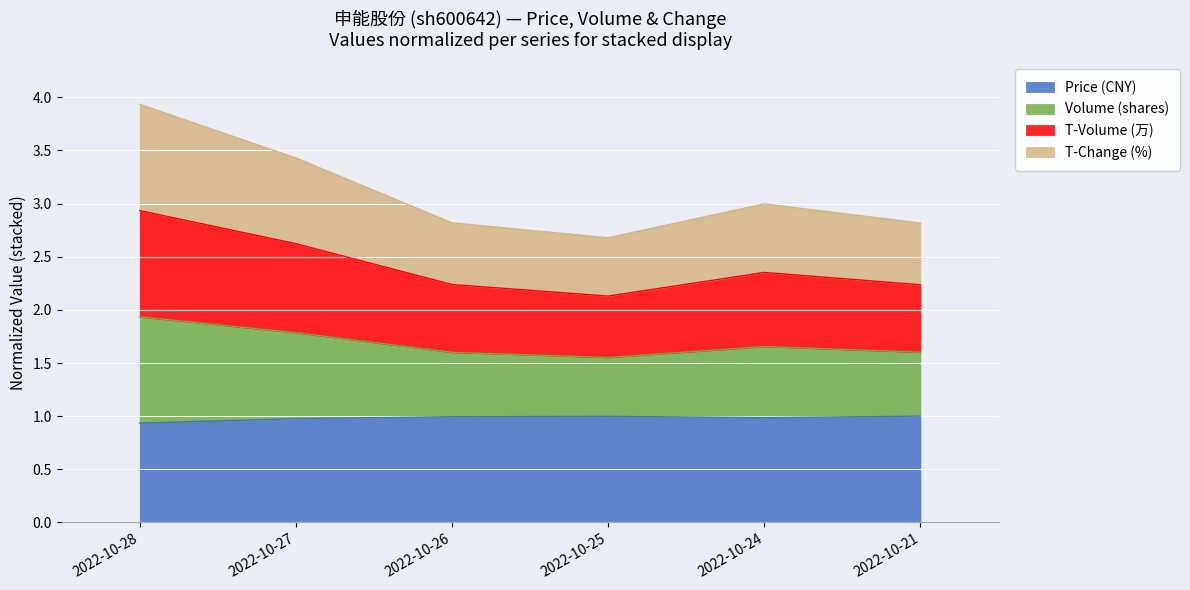

What is the total value across all series at 2022-10-28?

3.9